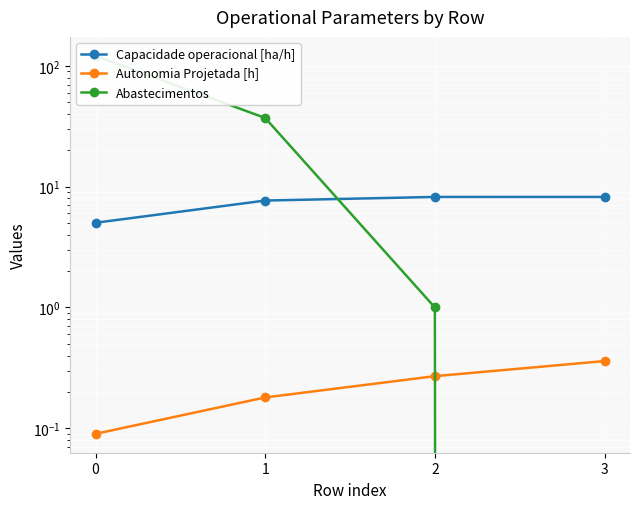

Which series ends up on top after the final intersection of Capacidade operacional [ha/h] and Abastecimentos?

Capacidade operacional [ha/h]